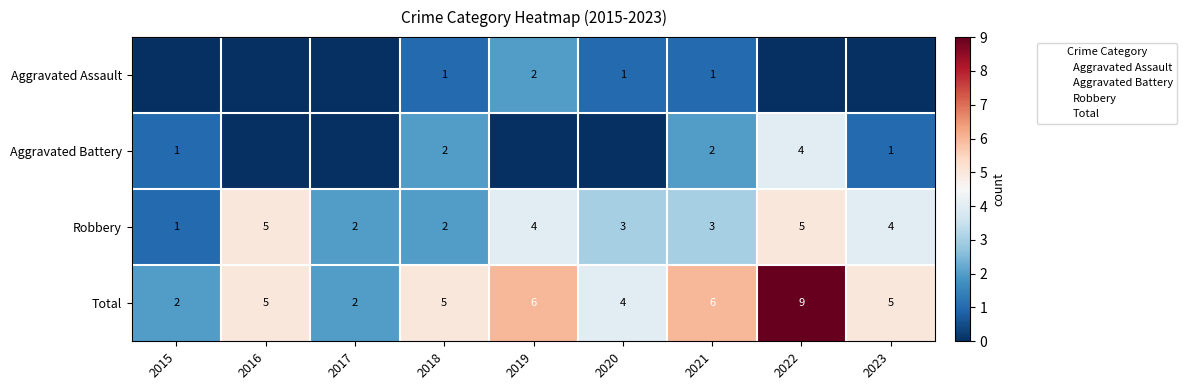

What is the difference between the highest and lowest values at 2022?

9